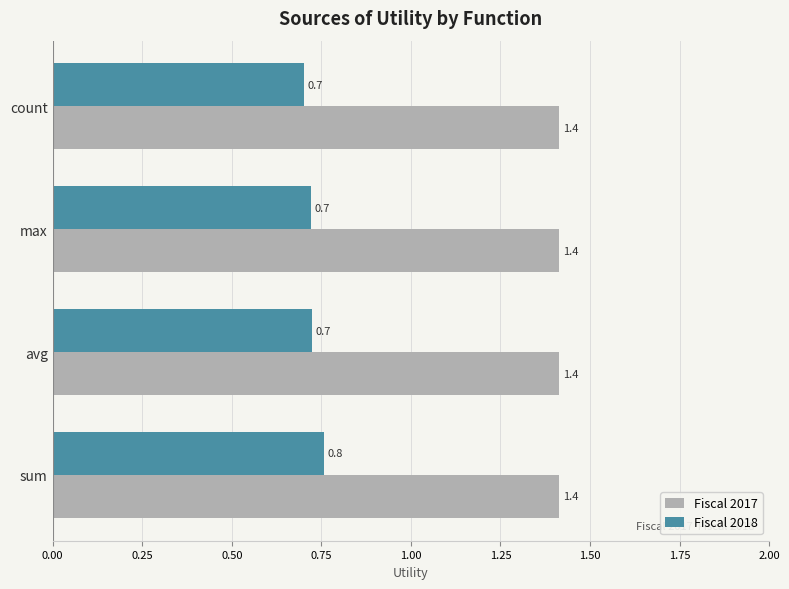

What is the spread (max minus min) of values at avg?

0.7